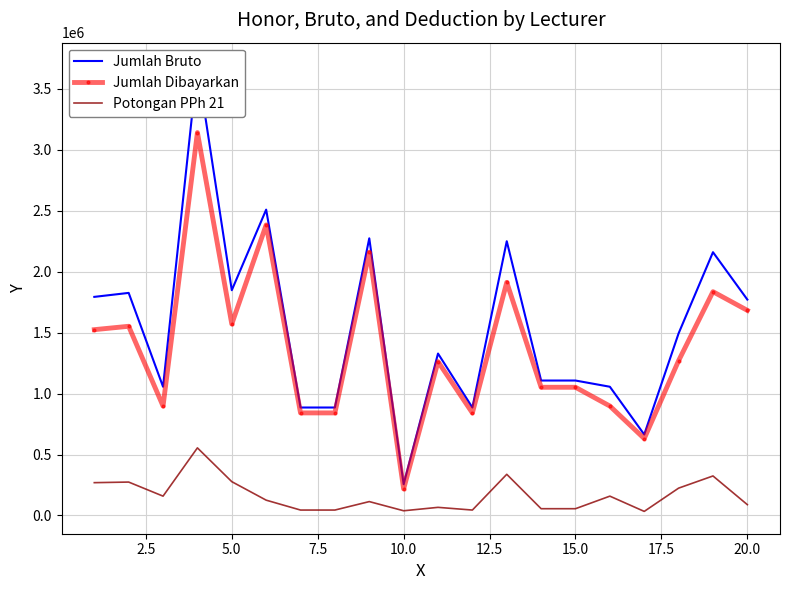

True or false: Jumlah Dibayarkan and Potongan PPh 21 intersect in this chart.

False